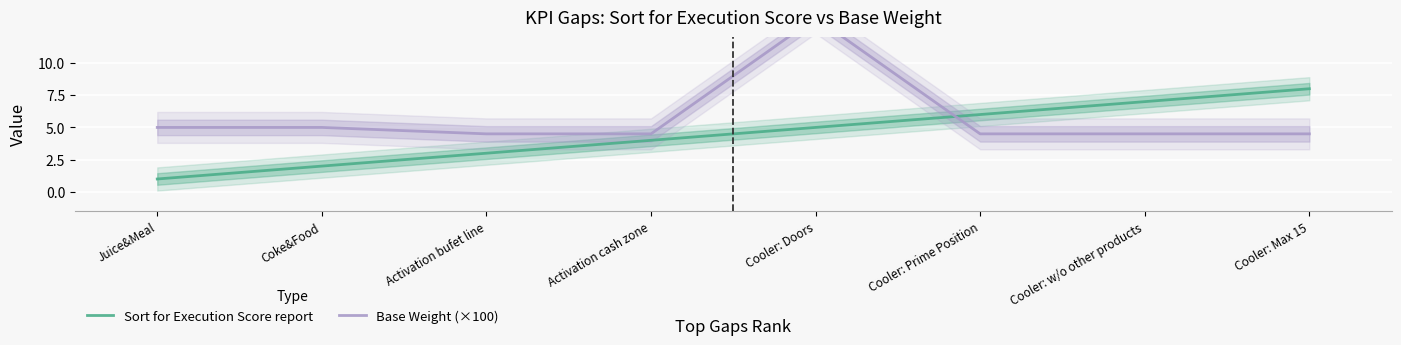

Which category has the highest value in the Base Weight (×100) series?

Cooler: Doors